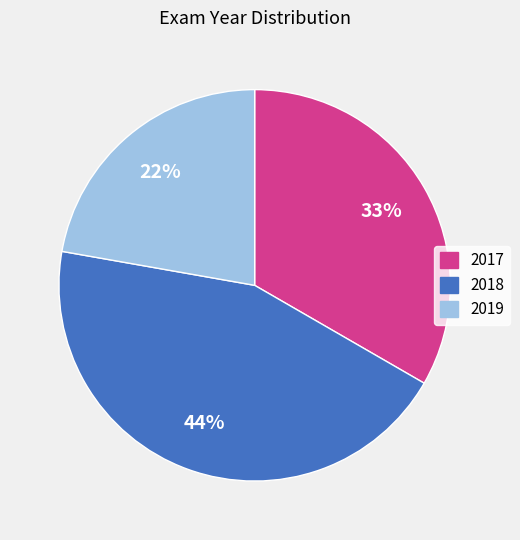

Is the sum of 2018 and 2019 greater than half?

Yes